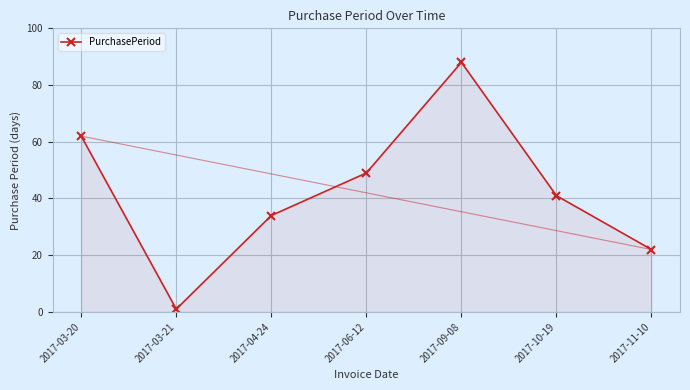

How many points are lower than both their immediate neighbors (excluding endpoints)?

1